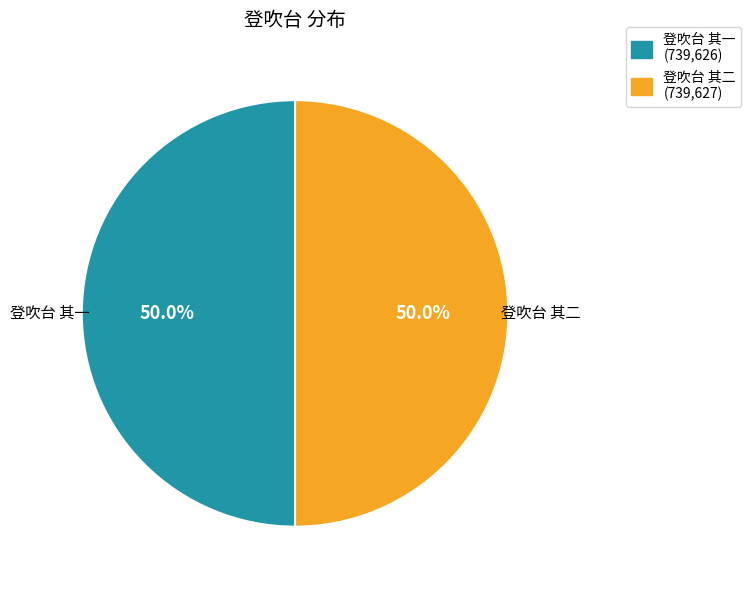

What is the ratio of the value at 登吹台 其二 to the value at 登吹台 其一?

1.0